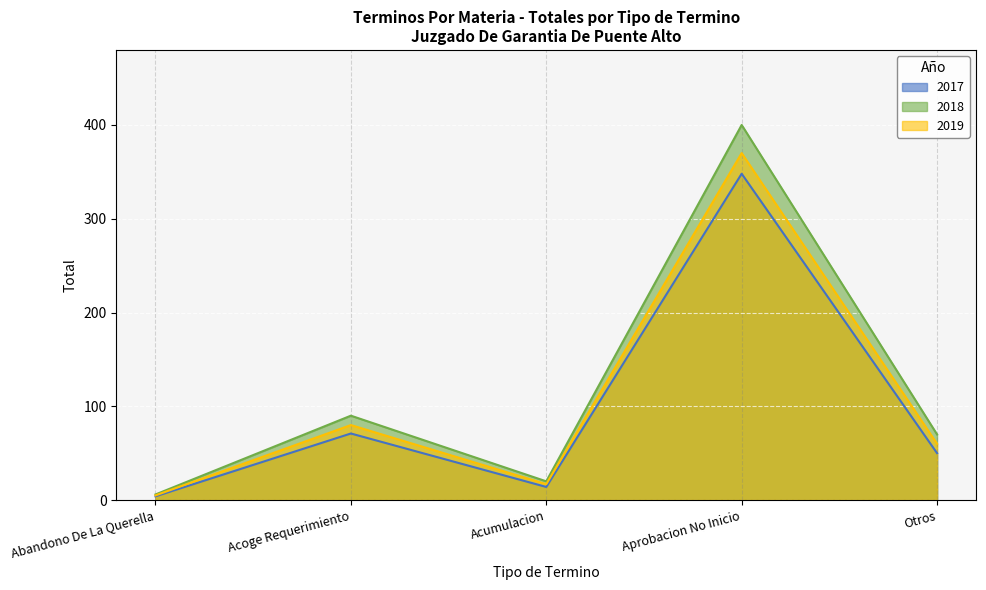

Which series has the widest spread of values?

2018